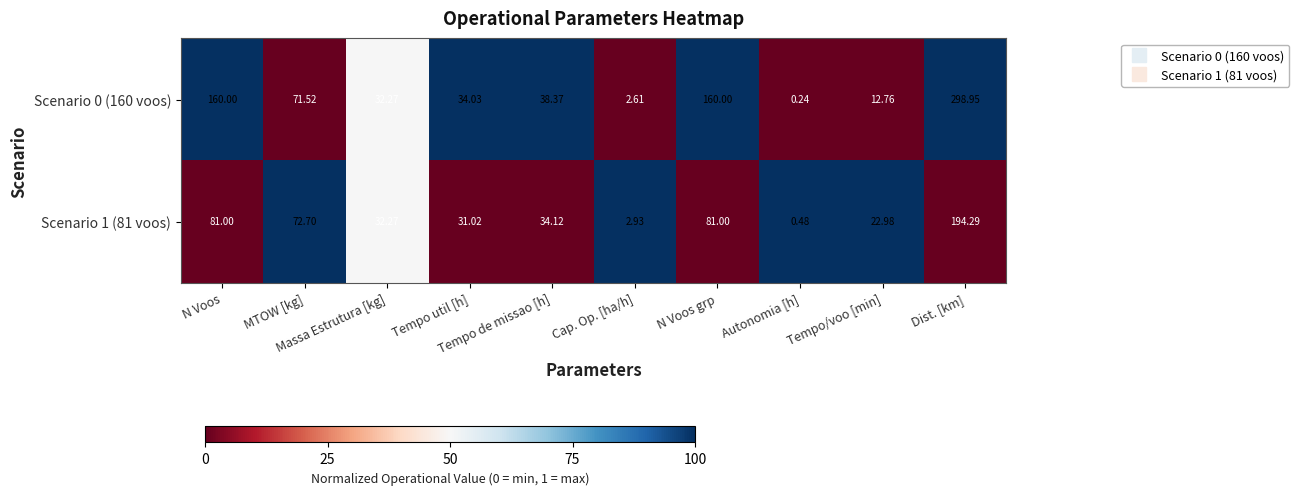

How many distinct data groups are displayed?

2